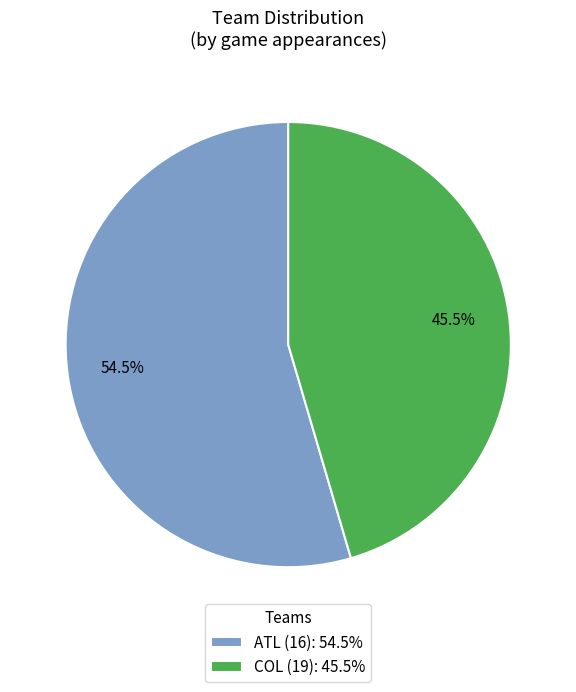

Which slice is the largest?

ATL